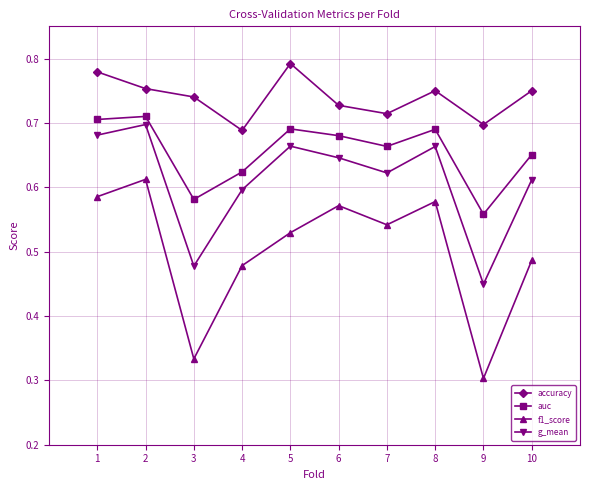

Rank the categories by f1_score value from lowest to highest.

9, 3, 4, 10, 5, 7, 6, 8, 1, 2